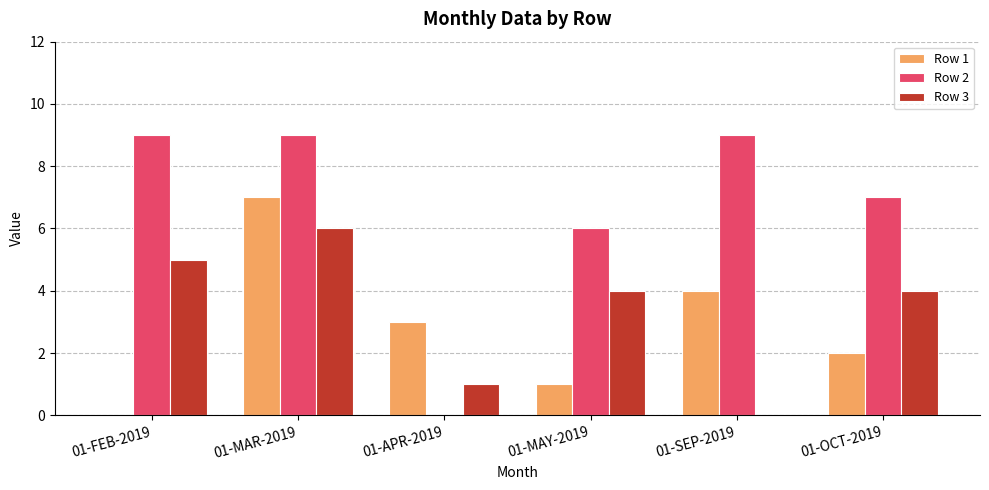

What are all the series names shown in the legend?

Row 1, Row 2, Row 3